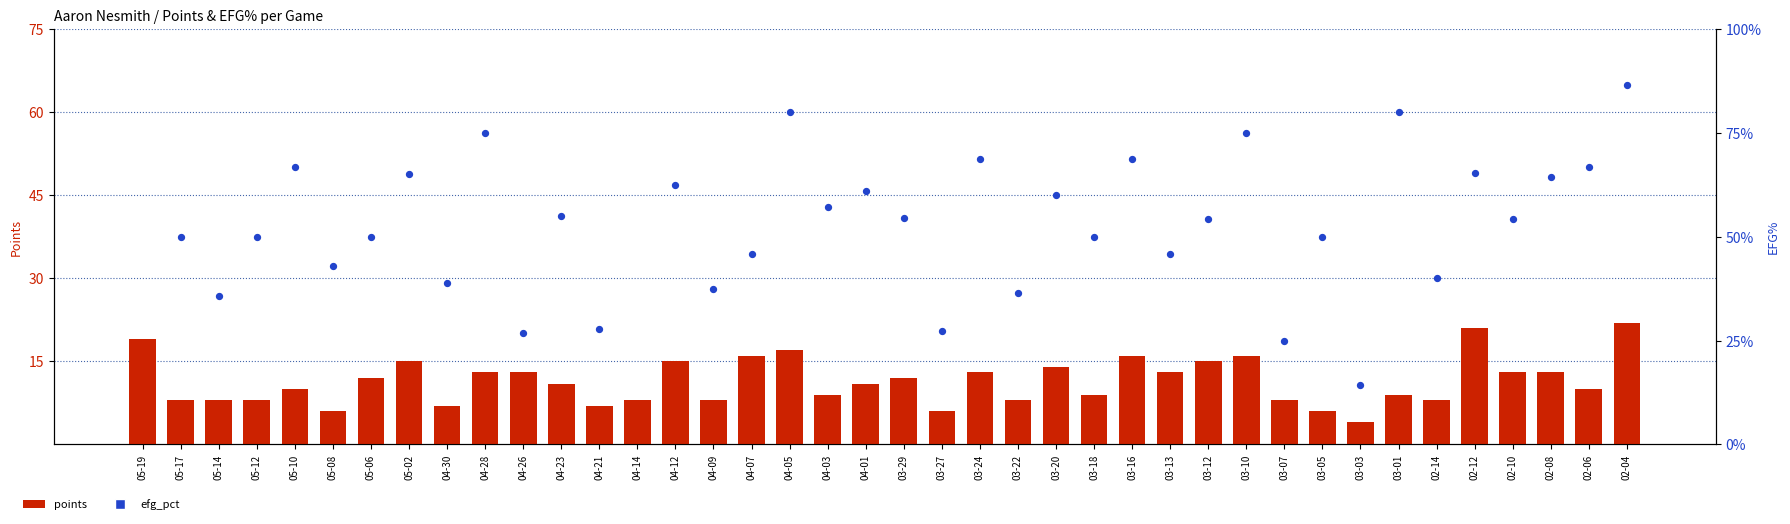

Which series has the largest total across all categories?

efg_pct